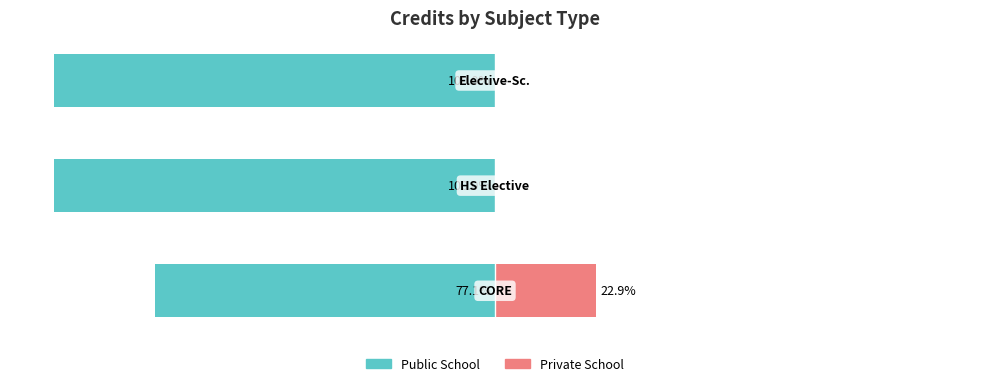

What is the average value of the Private School series?

7.6